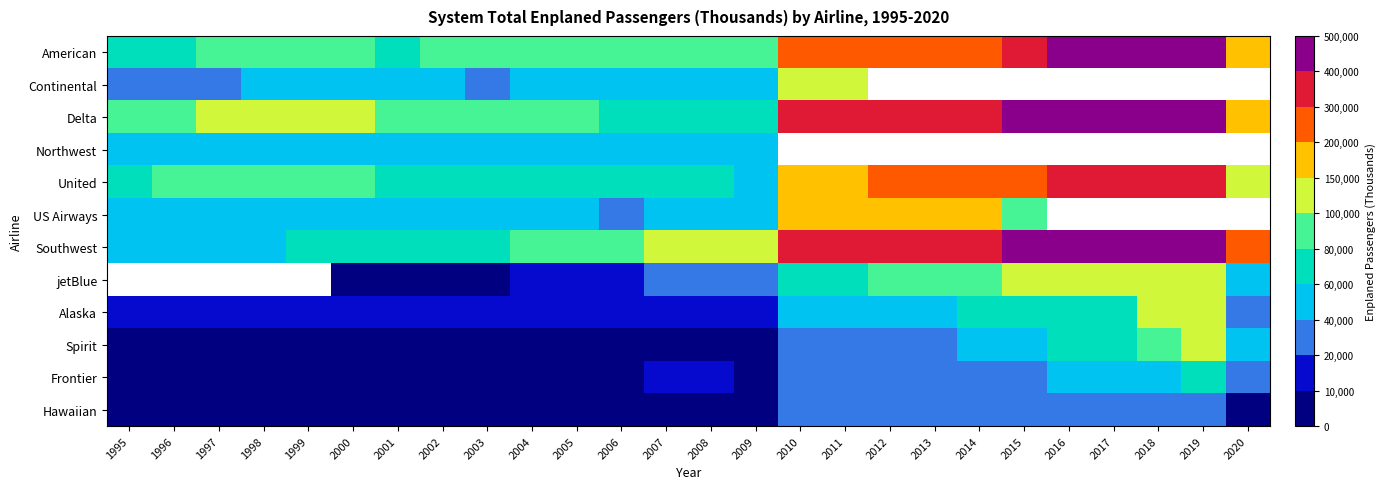

True or false: Hawaiian has a value of 4195.8 at 2000.

False